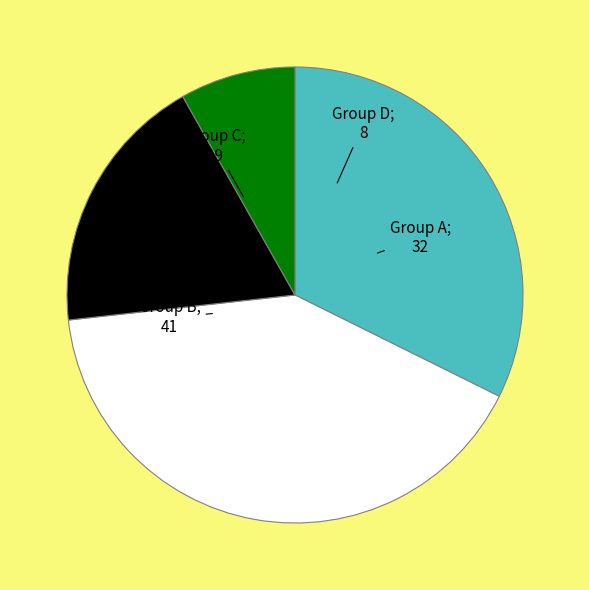

Is there any slice that represents more than half of the pie?

No